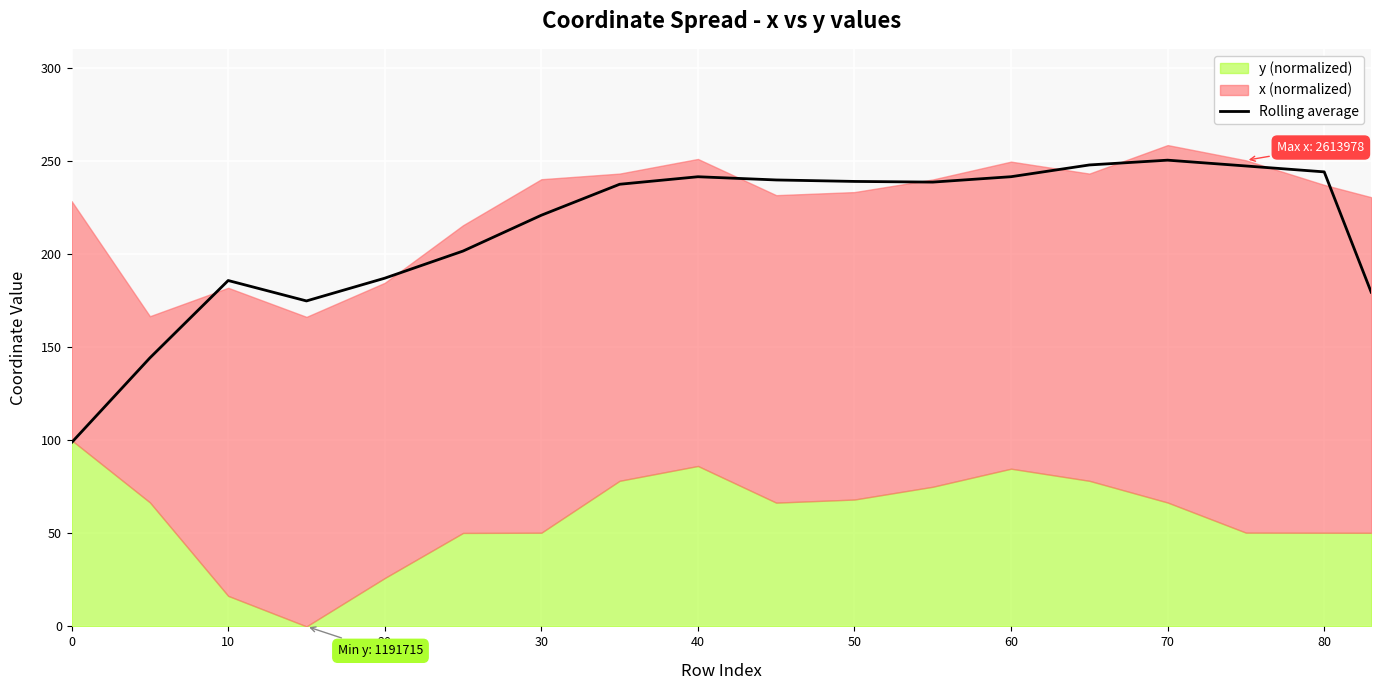

Reading left to right, transcribe all the data shown in this chart.

98.8	144.2	185.8	174.8	187.0	201.6	220.9	237.5	241.5	239.8	239.0	238.7	241.6	247.9	250.4	247.3	244.1	179.5